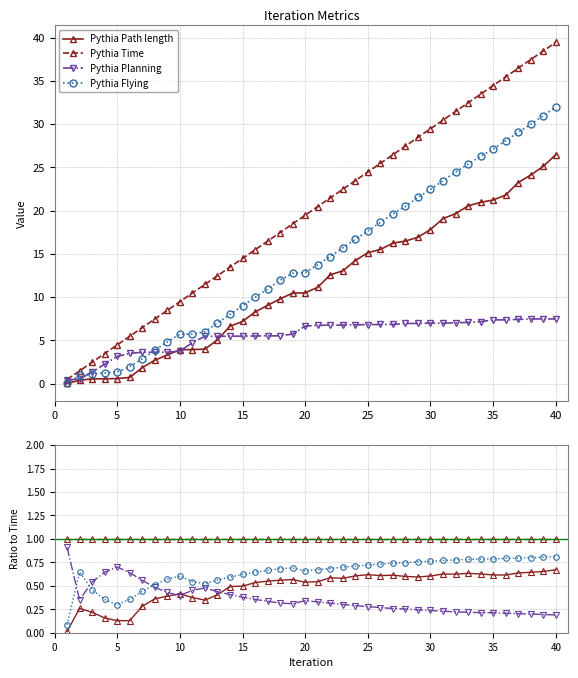

What is the difference between the Flying values at 24 and 16?

6.7